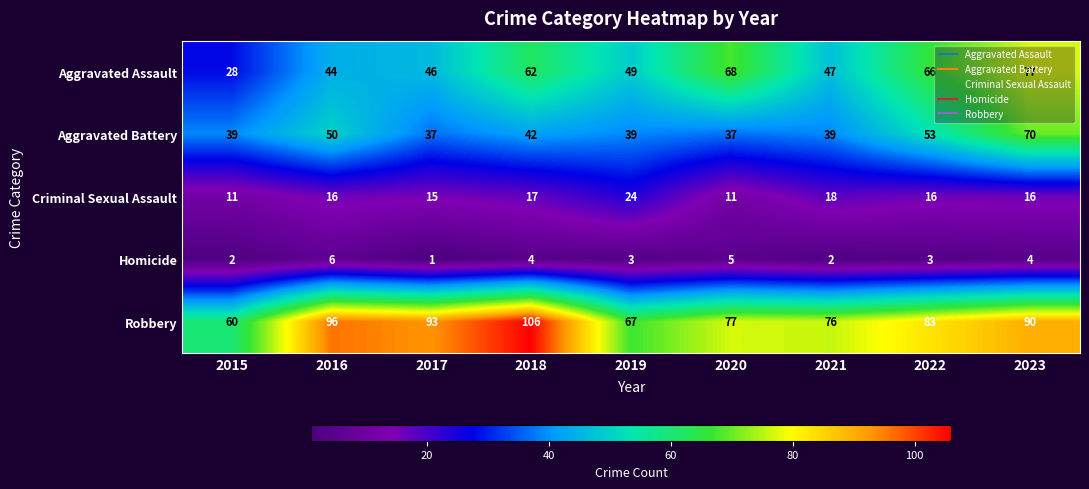

Which category has the highest value across all series?

2018